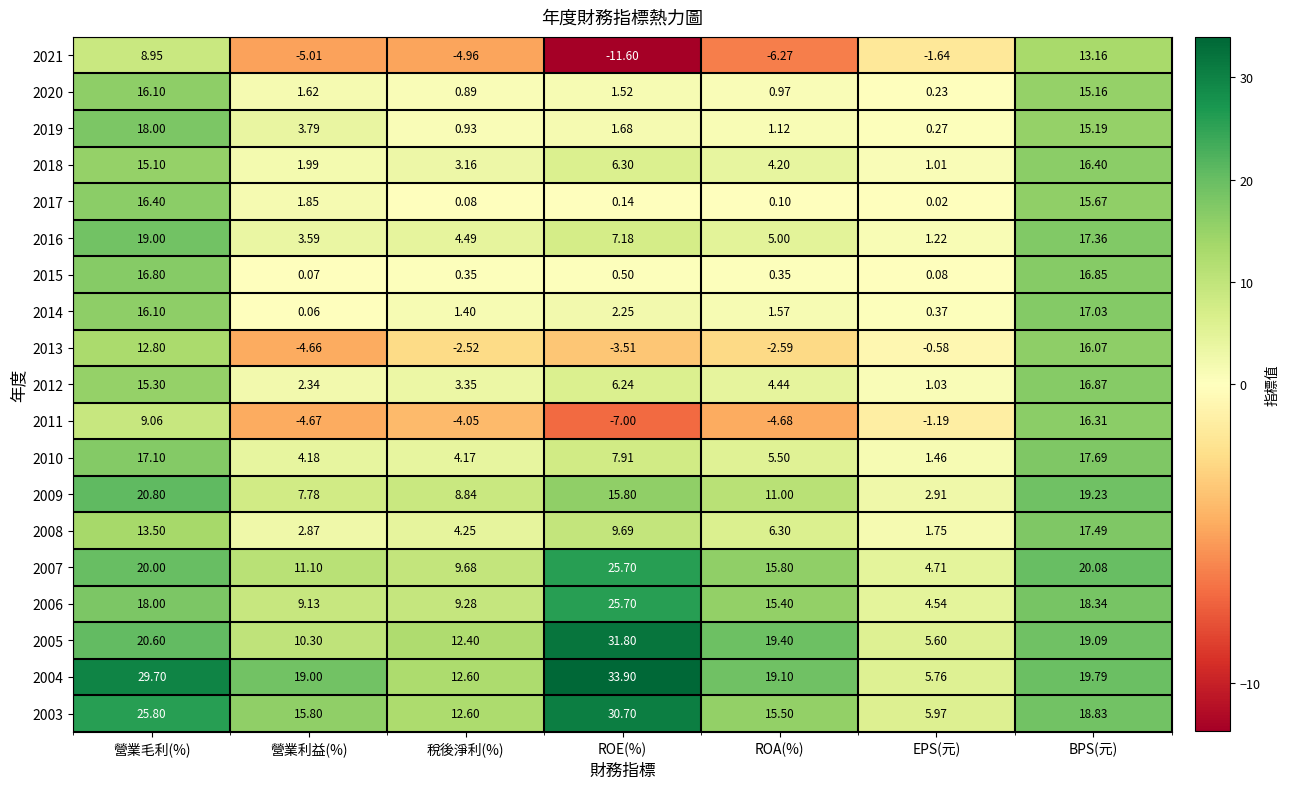

Which series changed the most between 稅後淨利(%) and ROE(%)?

2004